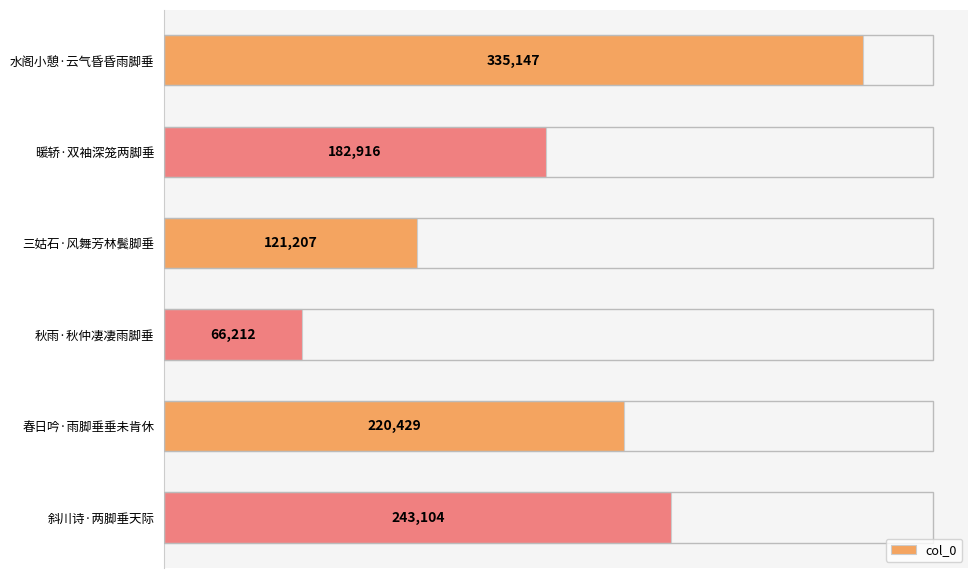

What is the greatest value displayed?

335147